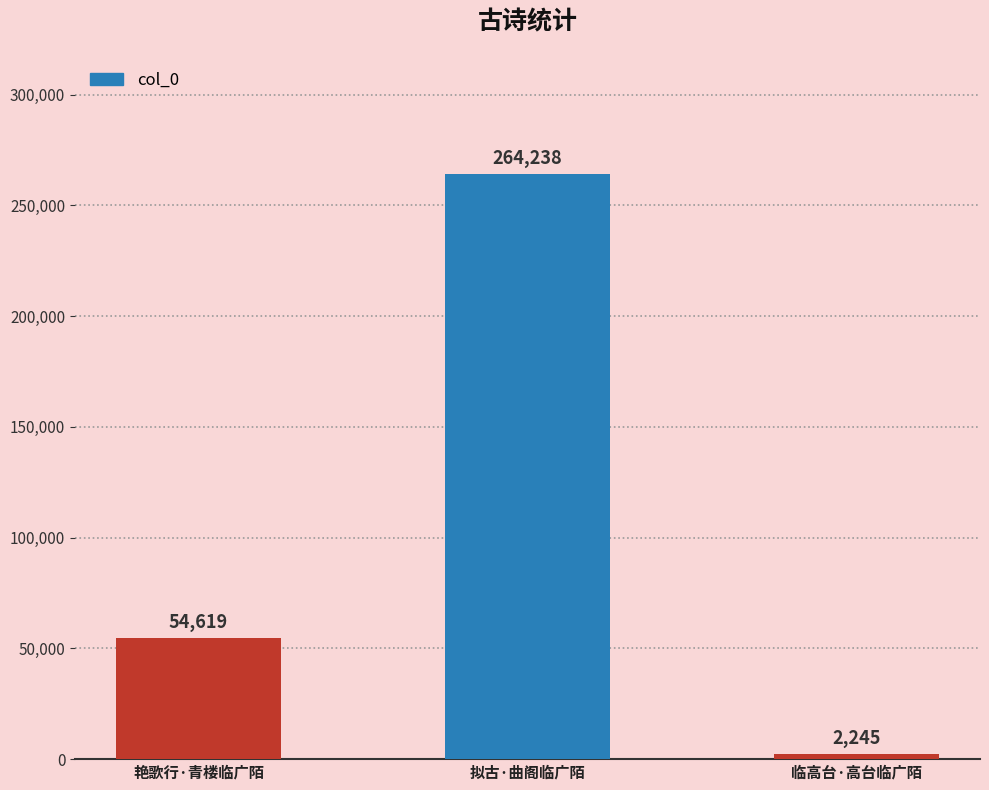

What is the greatest value displayed?

264238